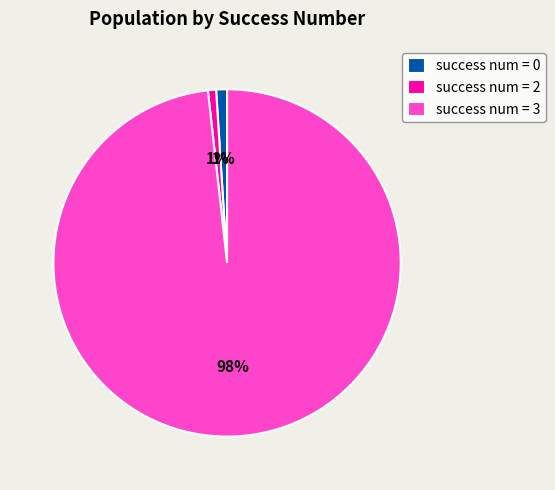

Which slice represents more than half of the pie?

success num = 3